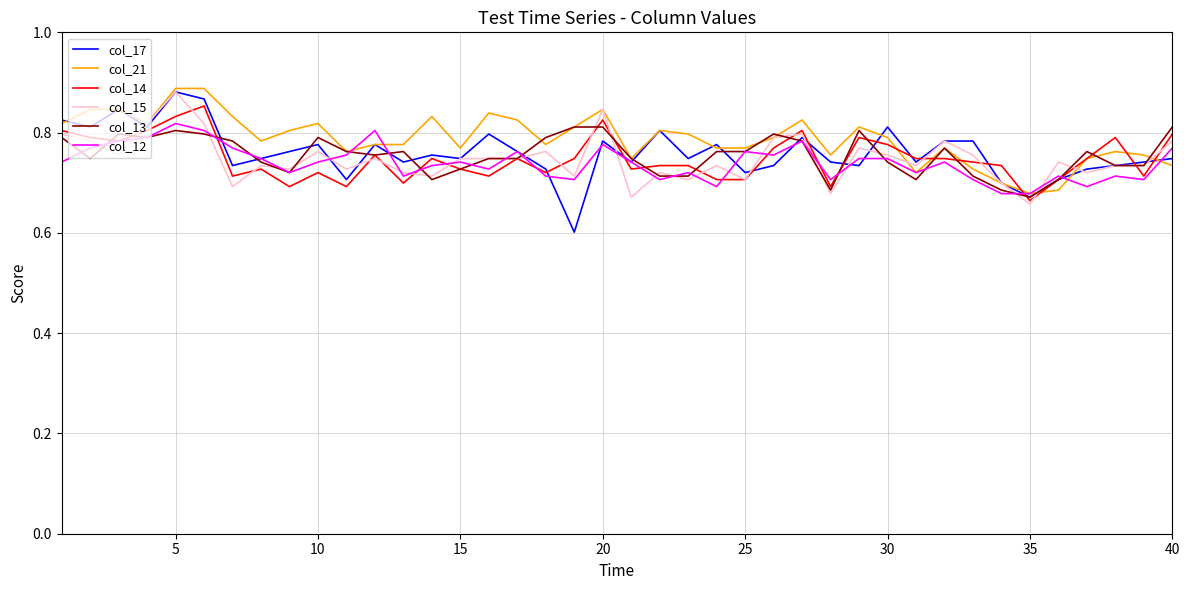

What is the minimum value shown in the chart?

0.6